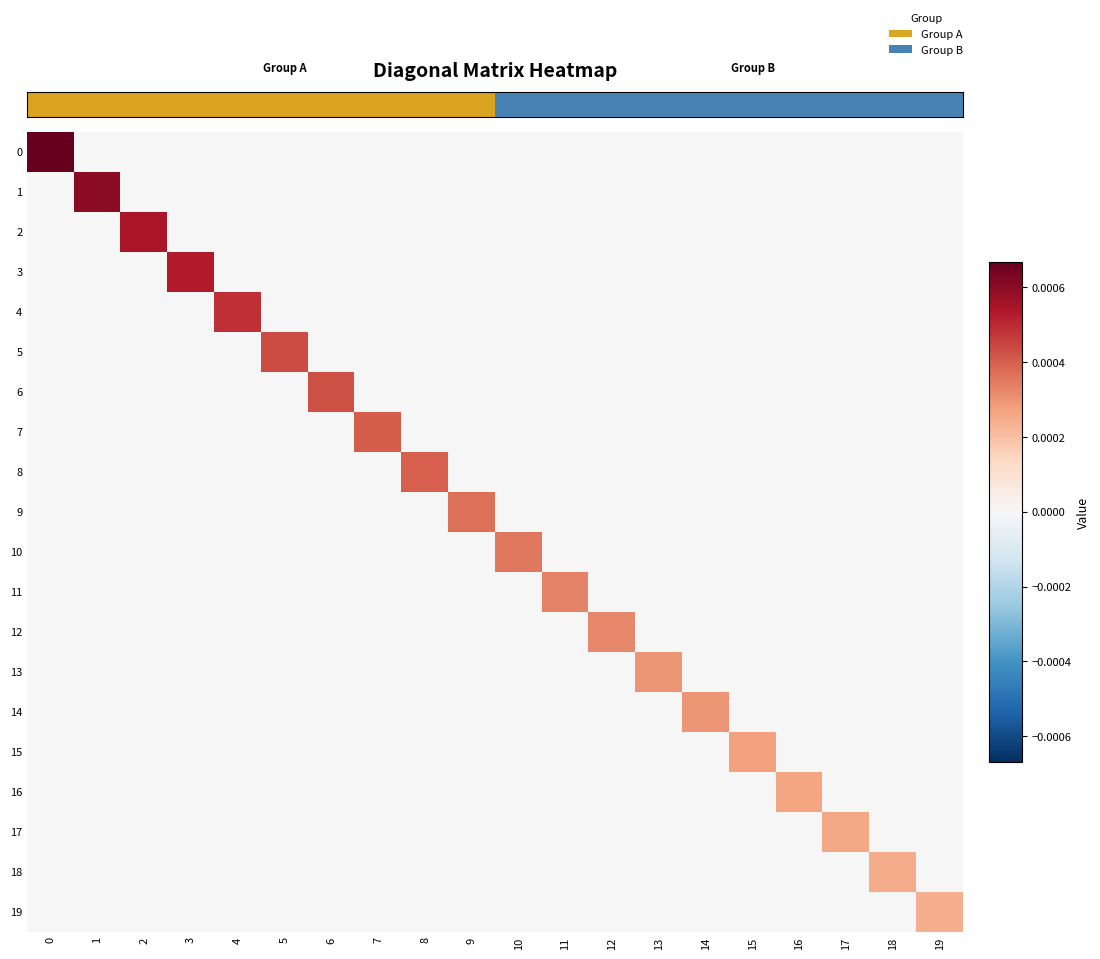

At how many categories does at least one series exceed 0?

20